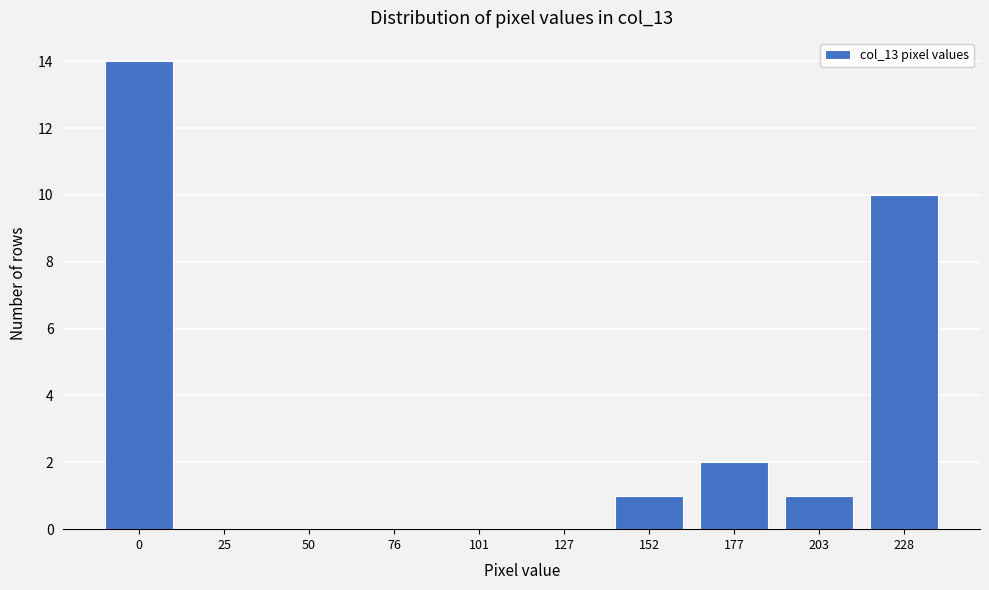

Reading right to left, what are all the values shown in this chart?

228=10	203=1	177=2	152=1	127=0	101=0	76=0	50=0	25=0	0=14